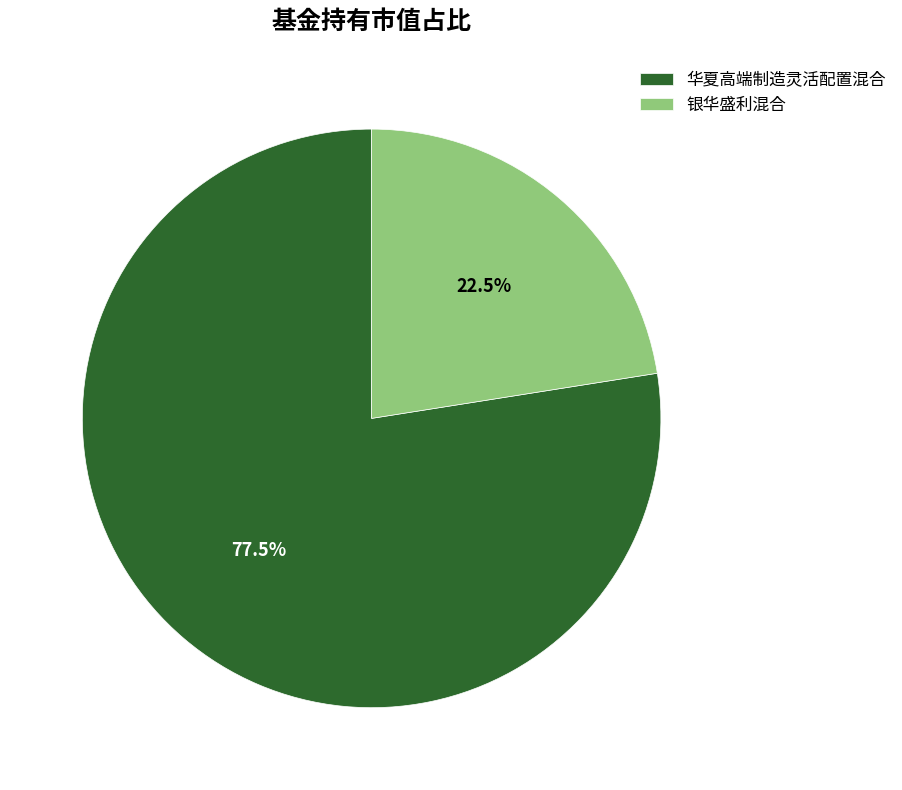

Which category has the biggest portion of the pie?

华夏高端制造灵活配置混合